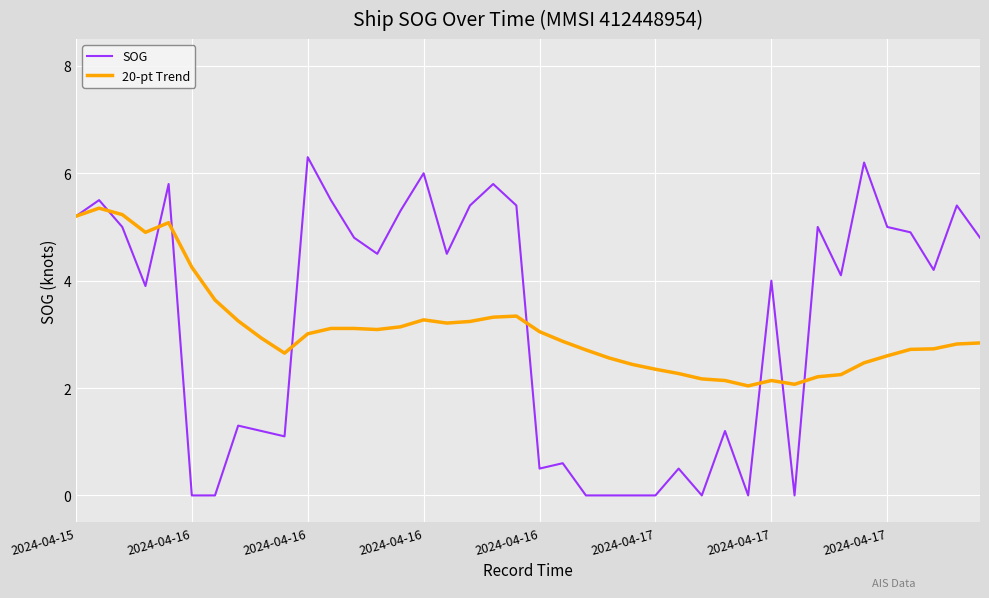

Which series has the largest range (max minus min)?

SOG